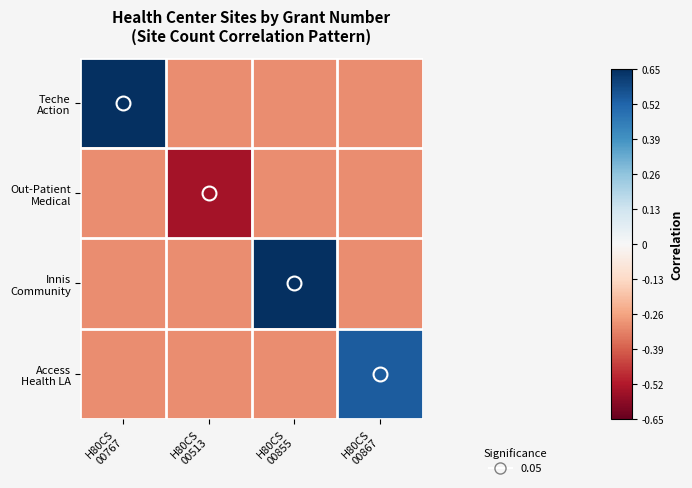

What is the maximum value shown in the chart?

1.0